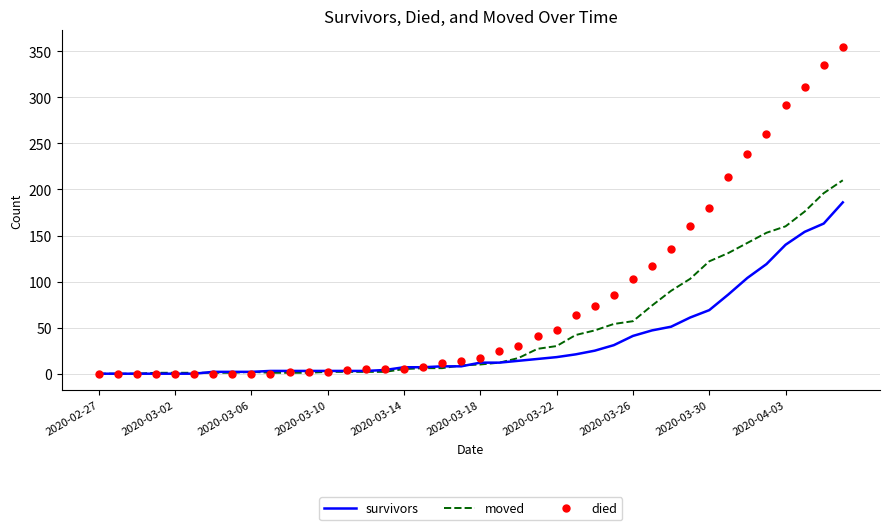

What is the maximum value shown in the chart?

355